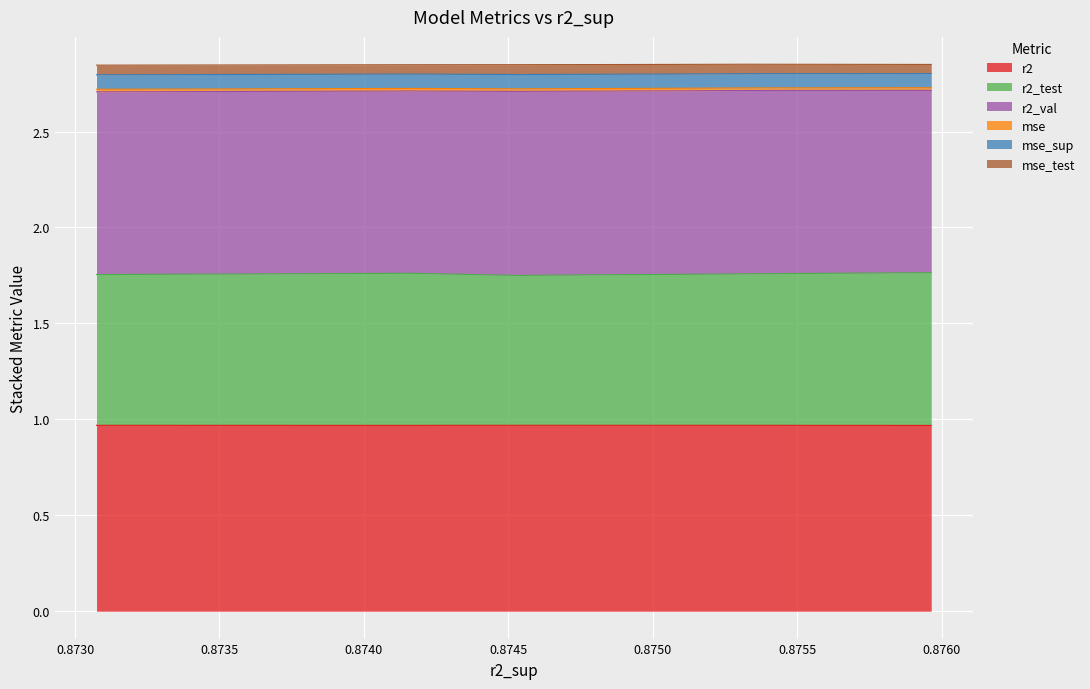

At which category does r2 reach its first local valley?

0.8748888220477157